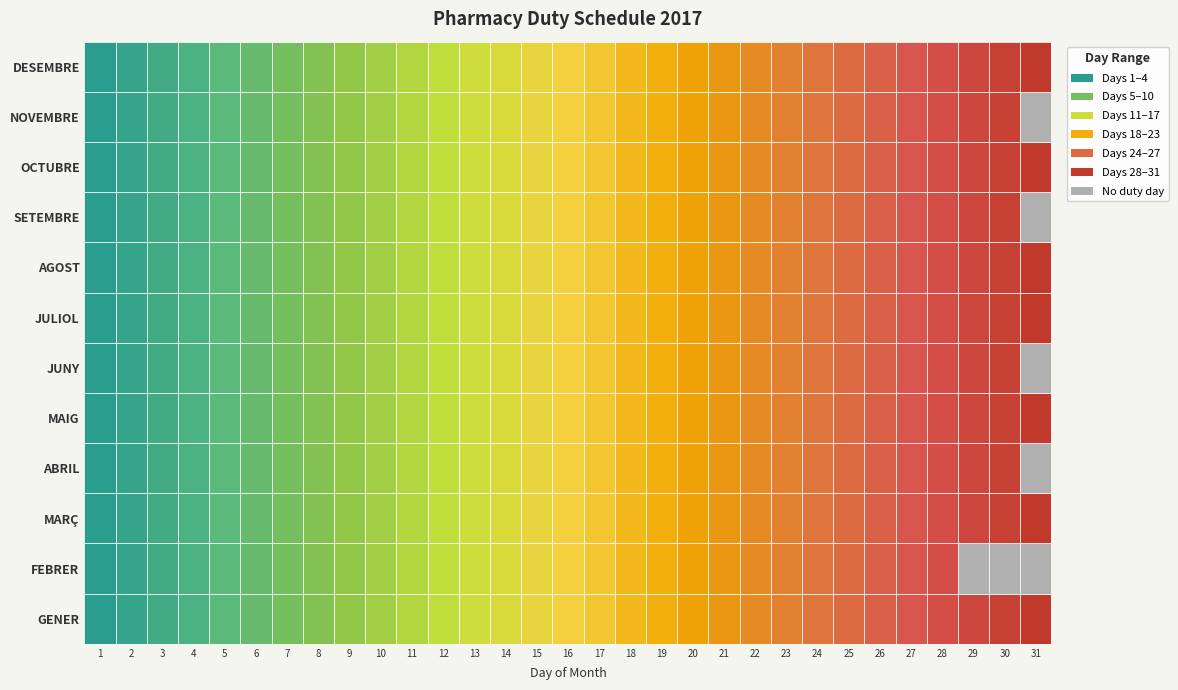

Which series has the largest total across all categories?

GENER